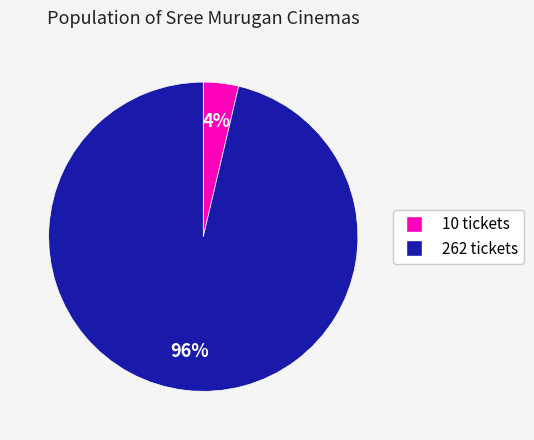

Is there any slice that represents more than half of the pie?

Yes